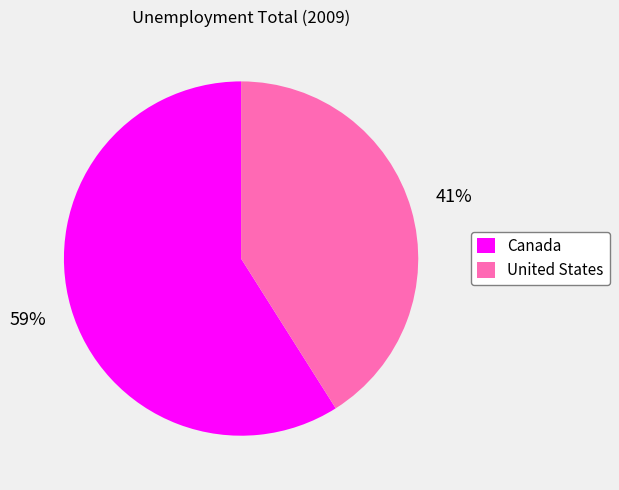

Between United States and Canada, which is larger?

Canada